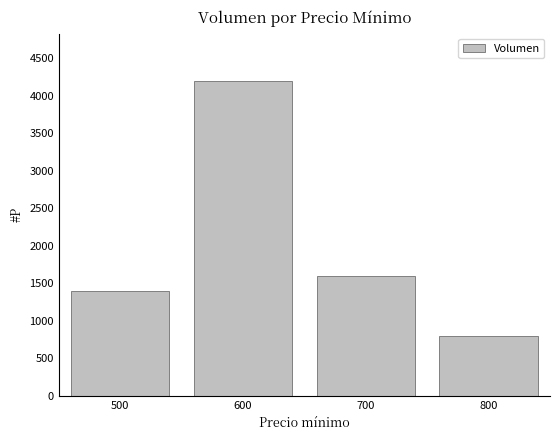

Which category has the highest value across all series?

600